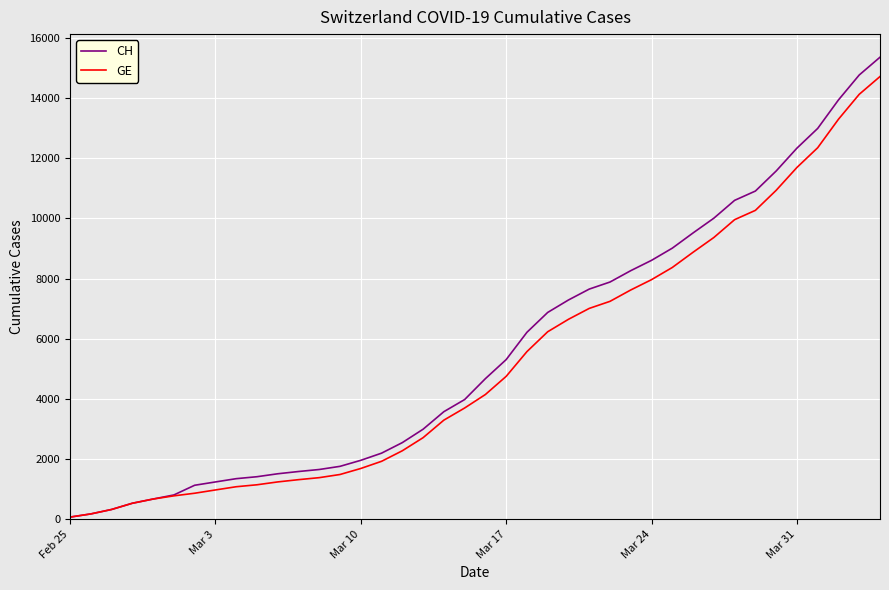

What is the greatest value displayed?

15359